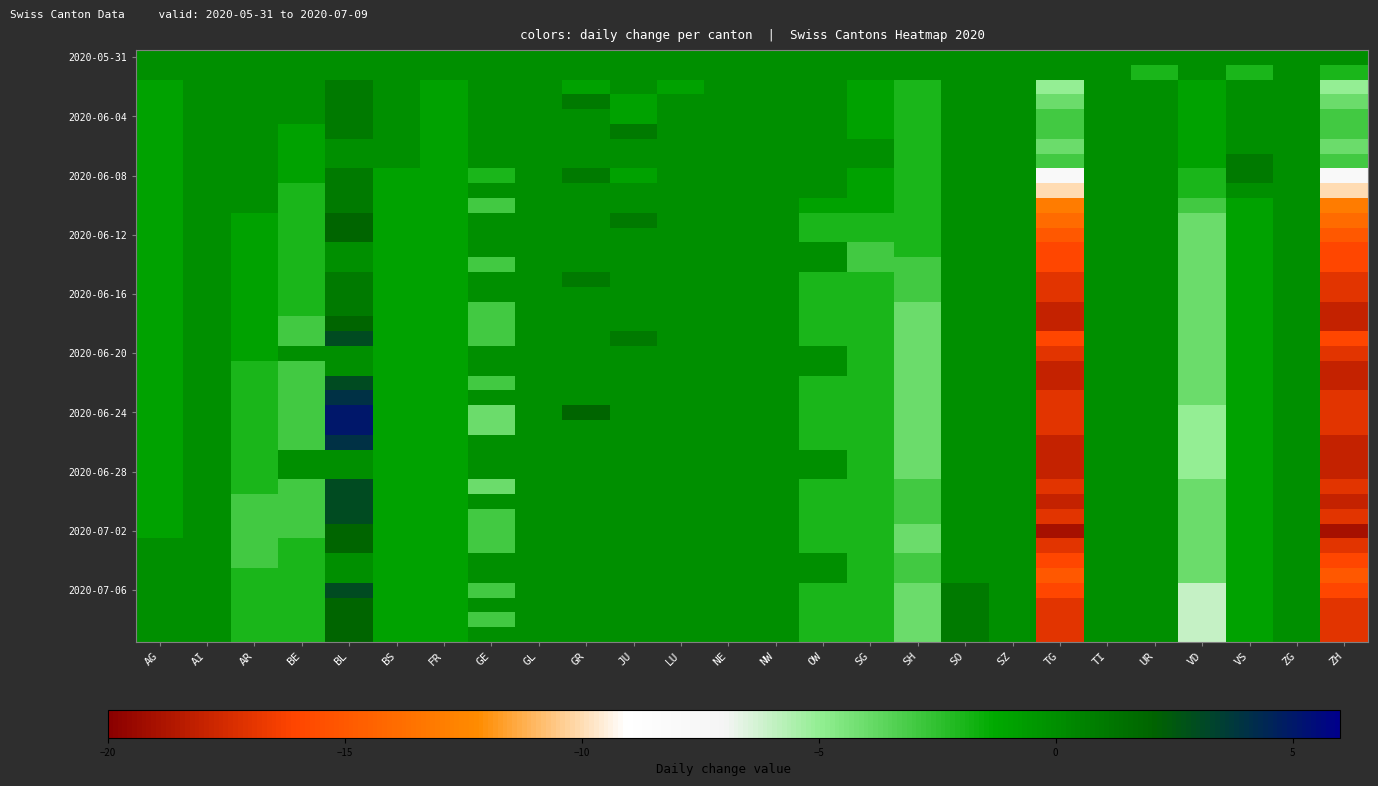

Count the number of categories in the chart.

26